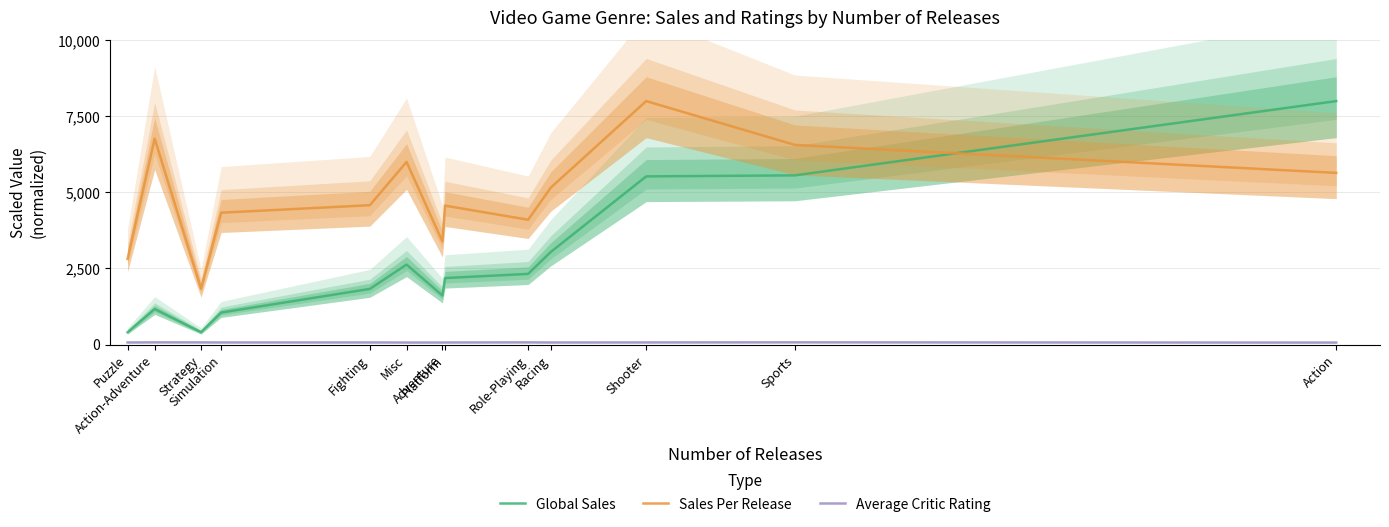

Is this an area chart (filled region under the line)?

No